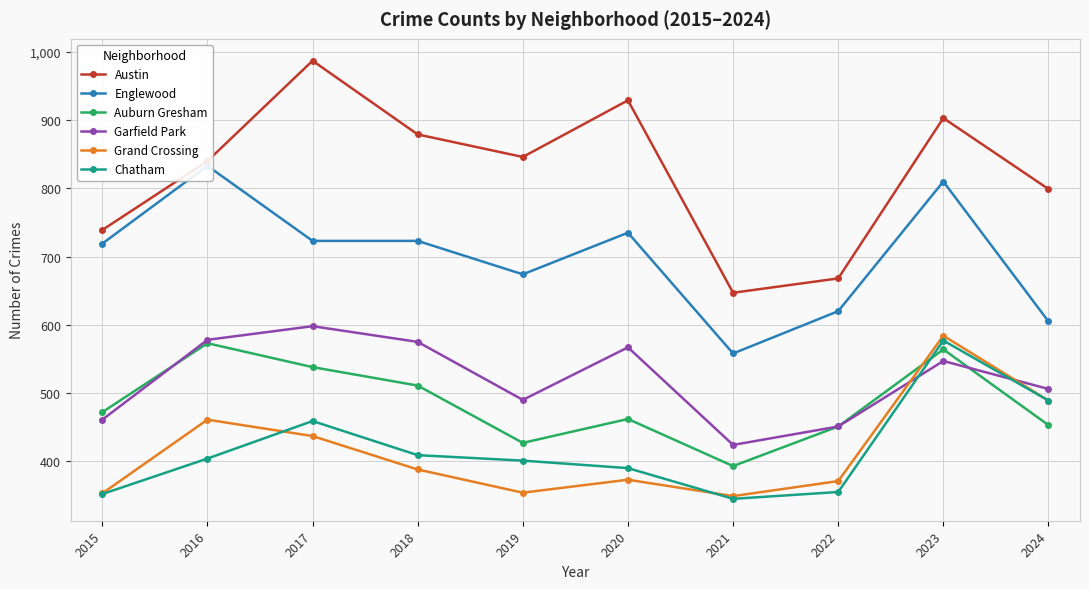

The Chatham series shows 111 at 2021. True or false?

False